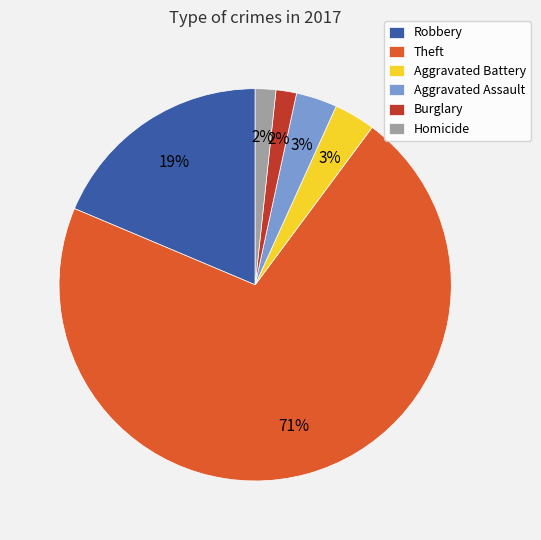

Which slice is the largest?

Theft